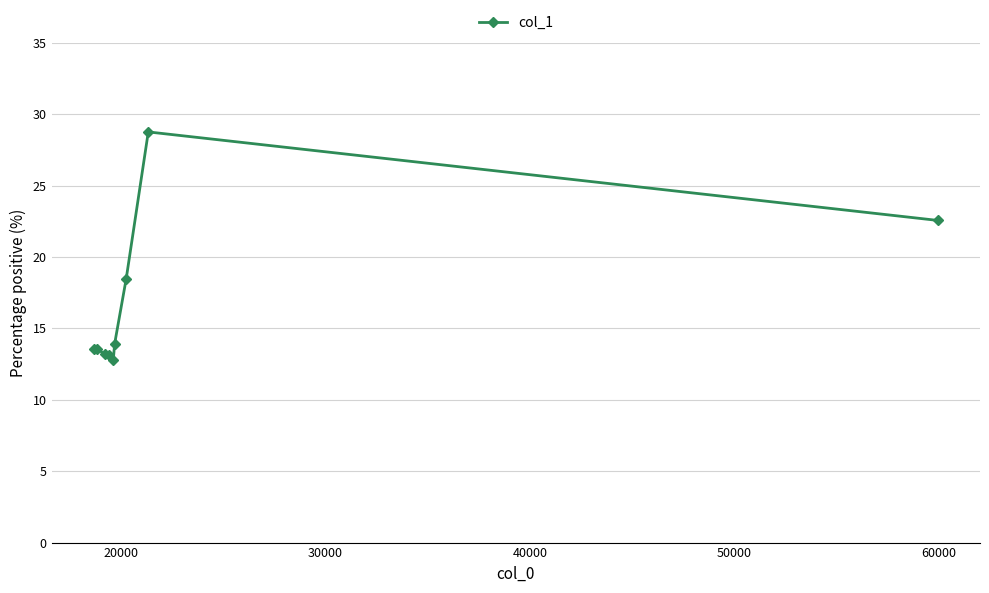

Count the number of values greater than 13.

8